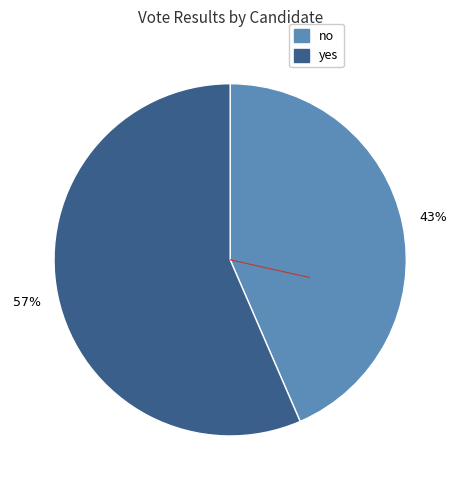

Which category has the biggest portion of the pie?

yes